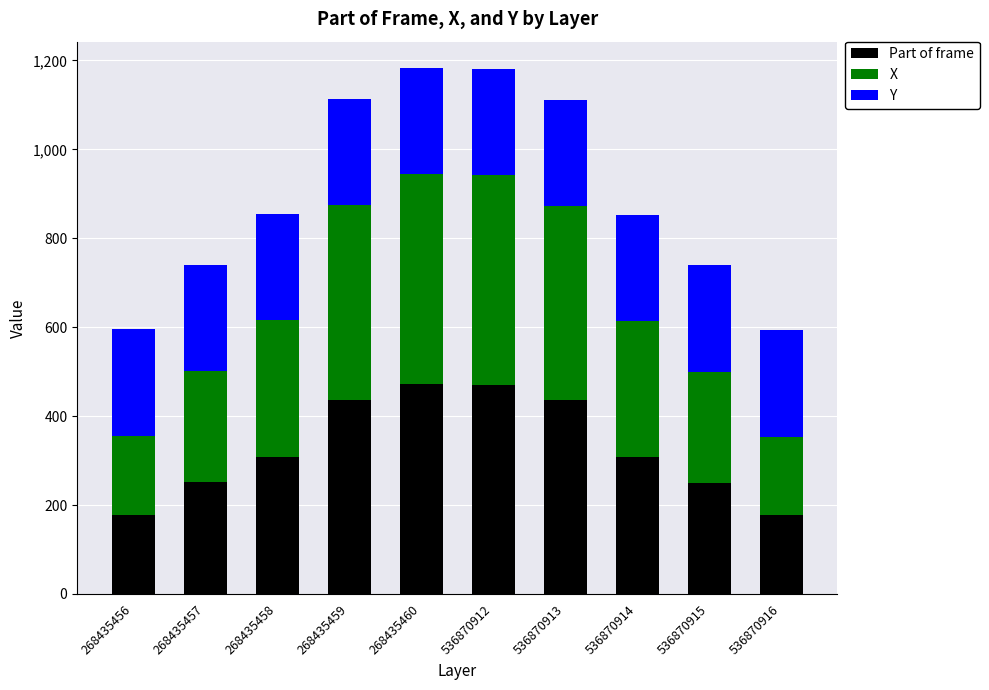

What is the highest value of the Part of frame series?

472